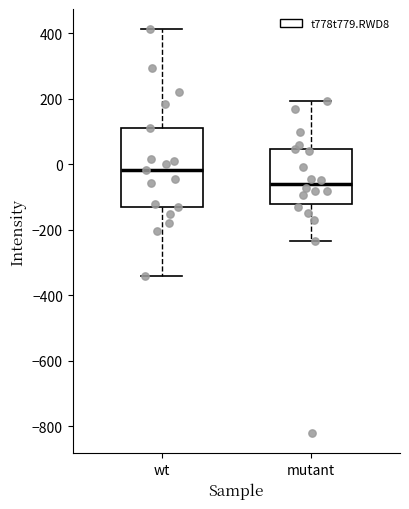

Reading left to right, read every box against the y-axis: the position of its median line, the range the box covers, and the ends of its whiskers. The values are not printed on the chart, so give them approximately, as read against the axis.

wt: median -20, box -140 to 120, whiskers -340 to 420
mutant: median -60, box -120 to 40, whiskers -240 to 200